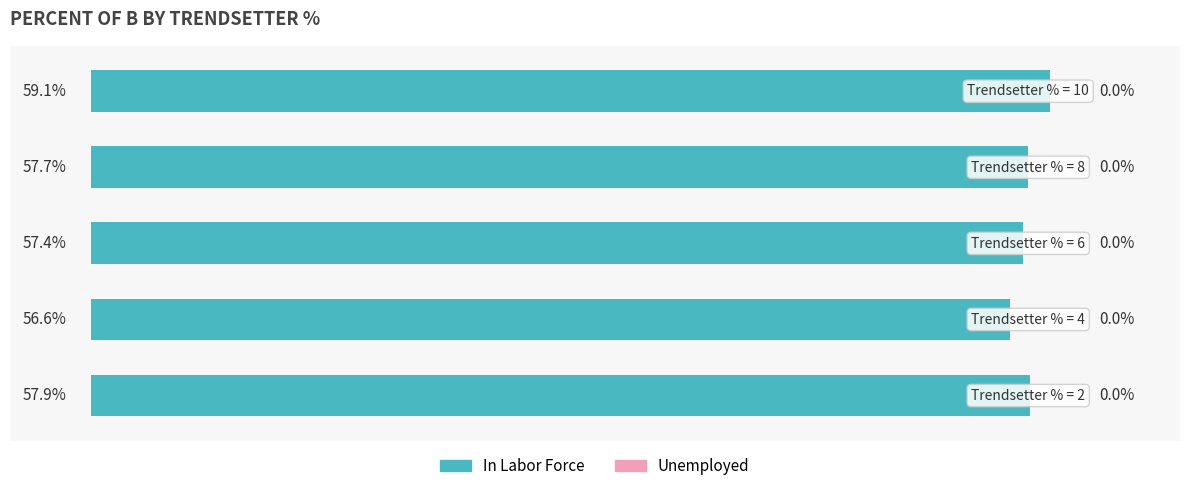

Are the bars horizontal?

Yes